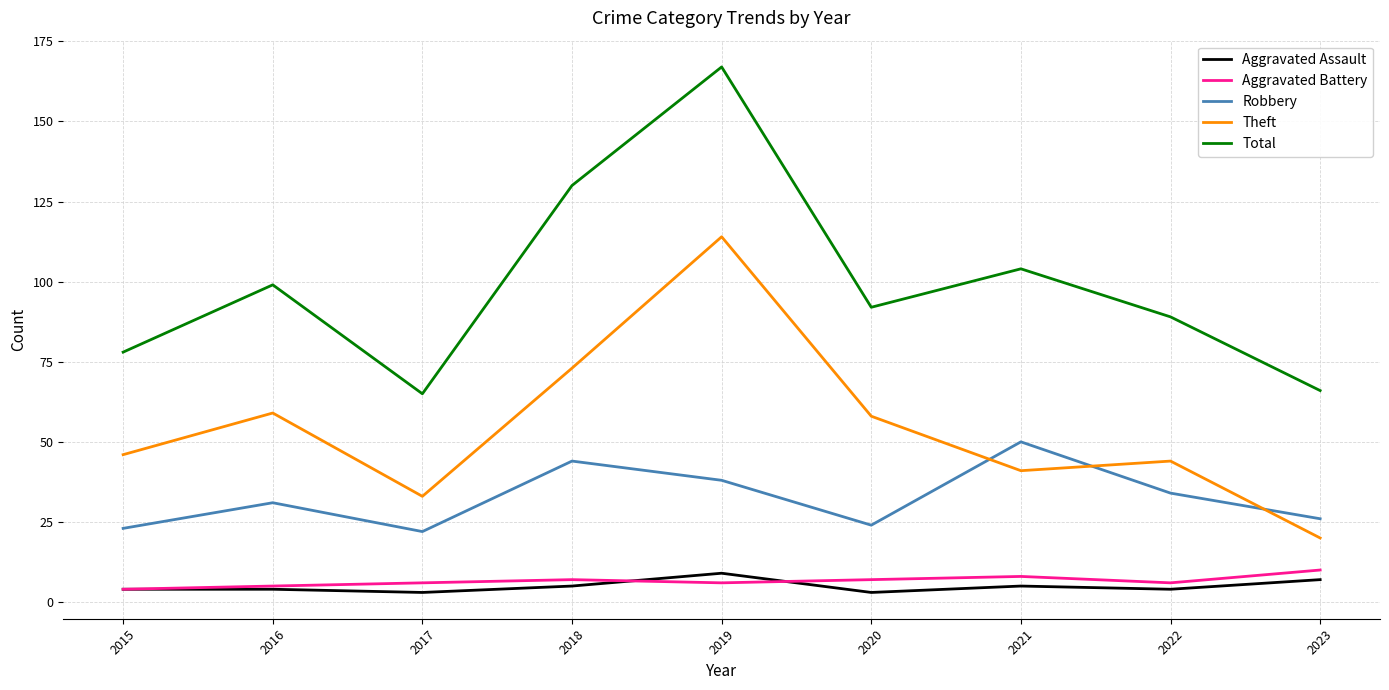

Which series has the largest range (max minus min)?

Total